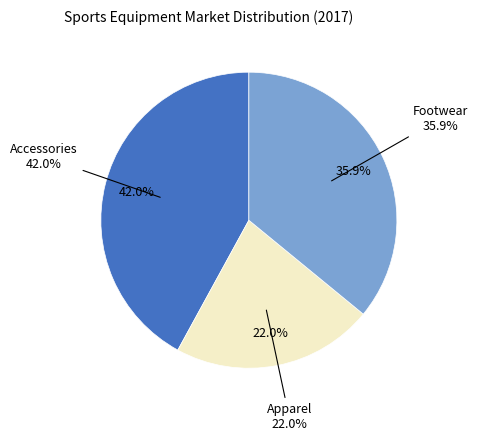

Rank the categories by value from lowest to highest.

Apparel, Footwear, Accessories